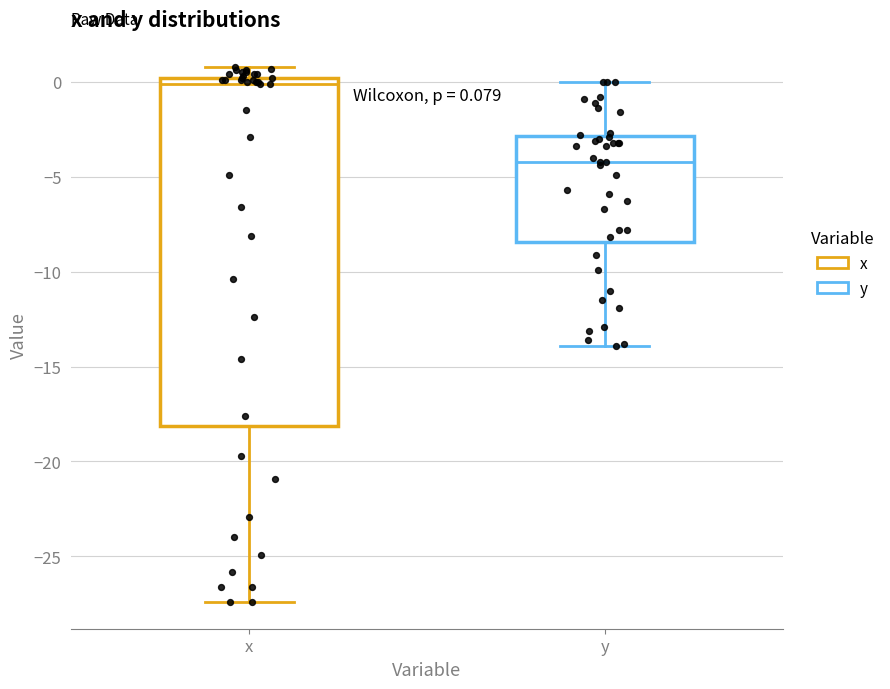

Comparing the boxes themselves (not the whiskers), which one is the tallest?

x